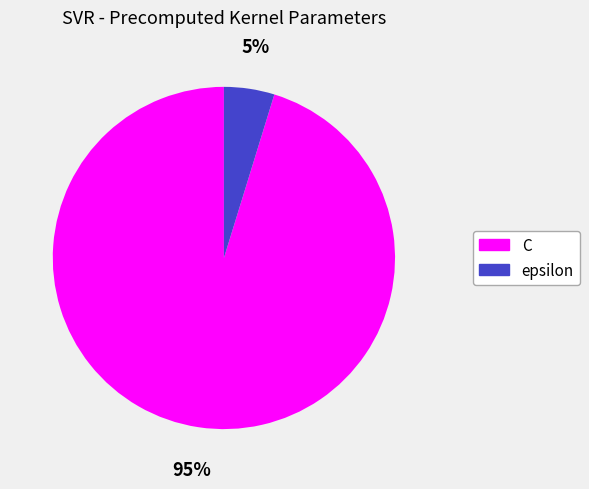

Which category has the smallest portion of the pie?

epsilon